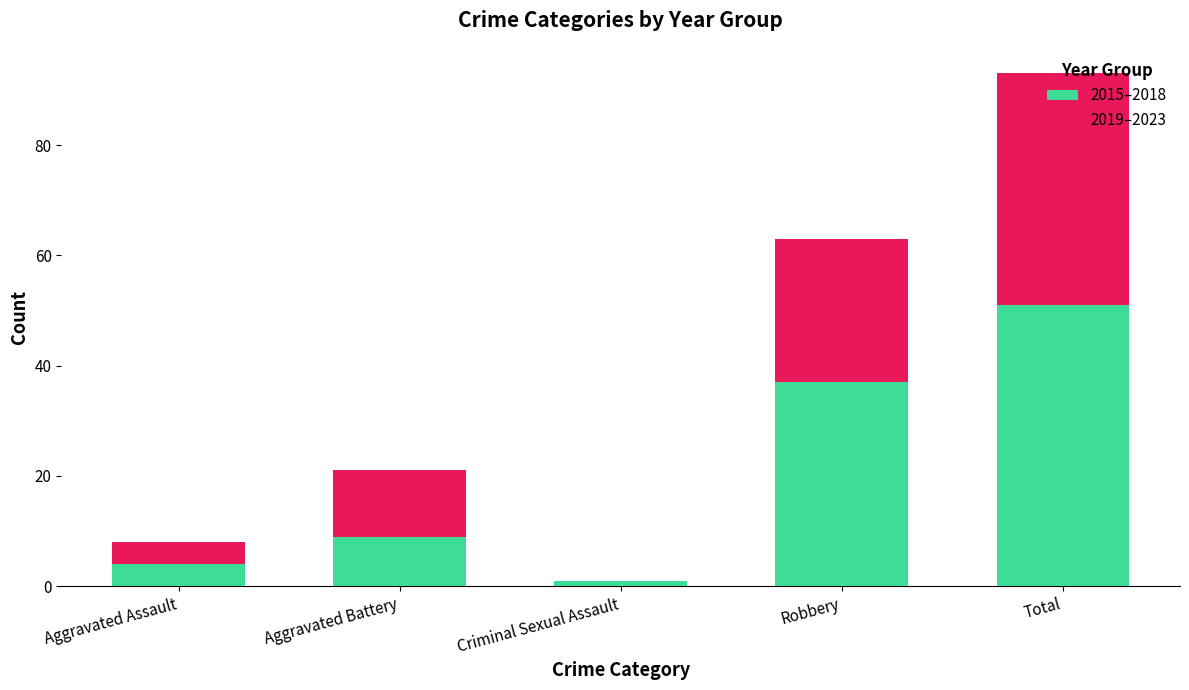

What is the sum of all 2015–2018 values?

102